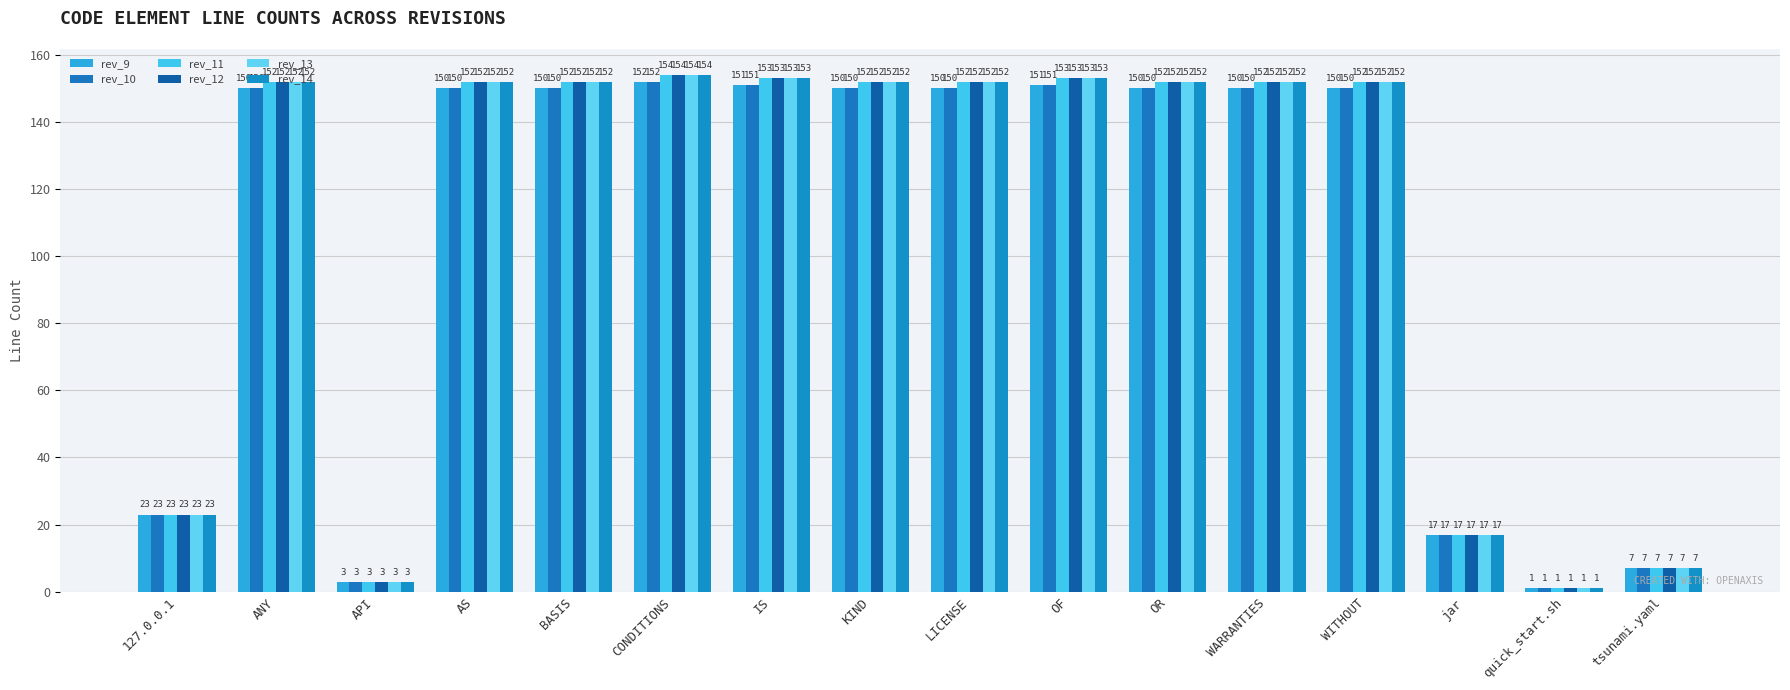

Which series has the largest range (max minus min)?

rev_11